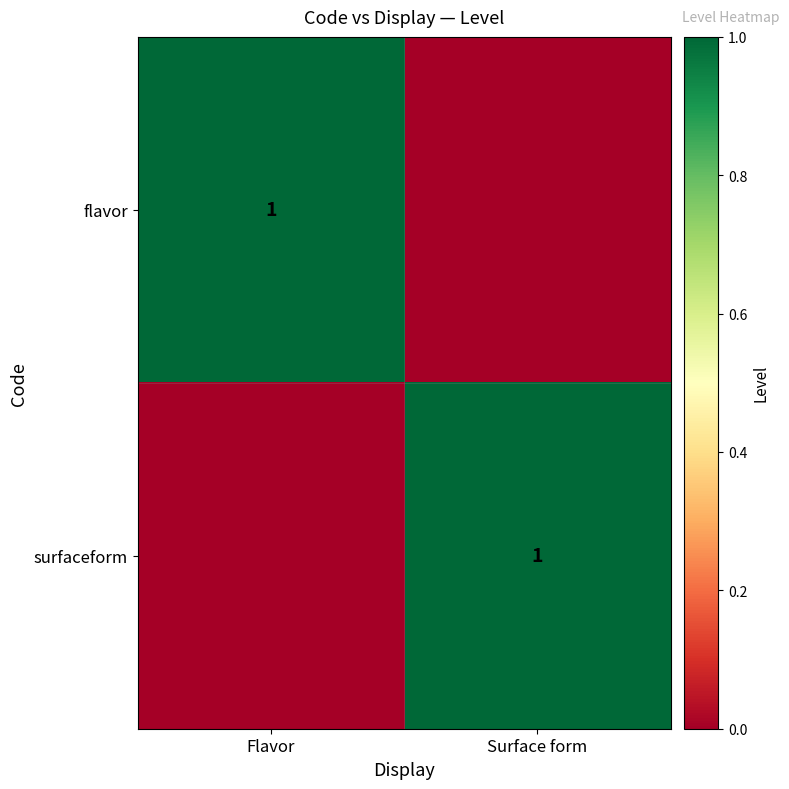

True or false: surfaceform has a value of 1 at Surface form.

True